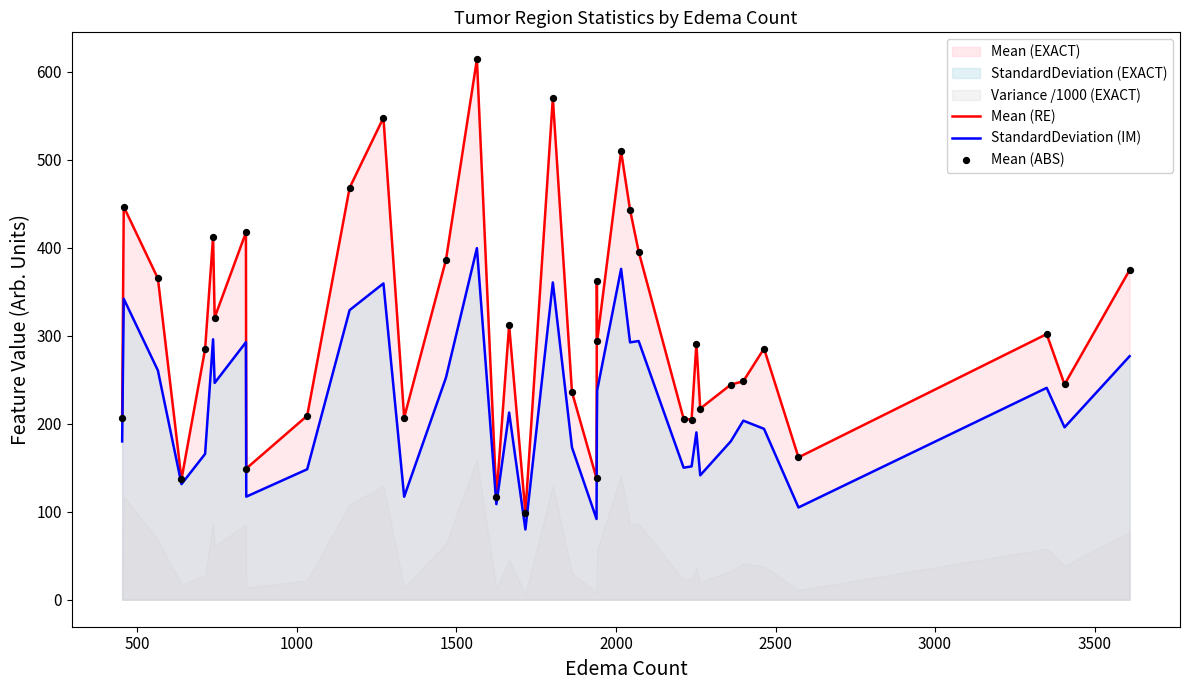

At how many categories does at least one series exceed 409?

9